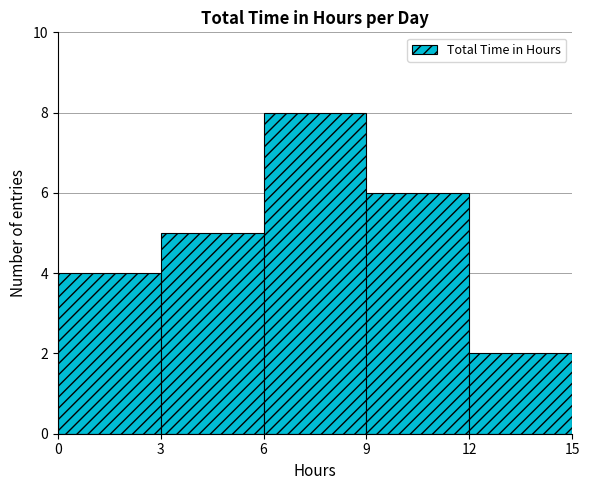

Reading left to right, list every bar in this chart as the range it spans on the x-axis followed by its height. The values are not printed on the chart, so give them approximately, as read against the axis.

0 to 3: 4
3 to 6: 5
6 to 9: 8
9 to 12: 6
12 to 15: 2